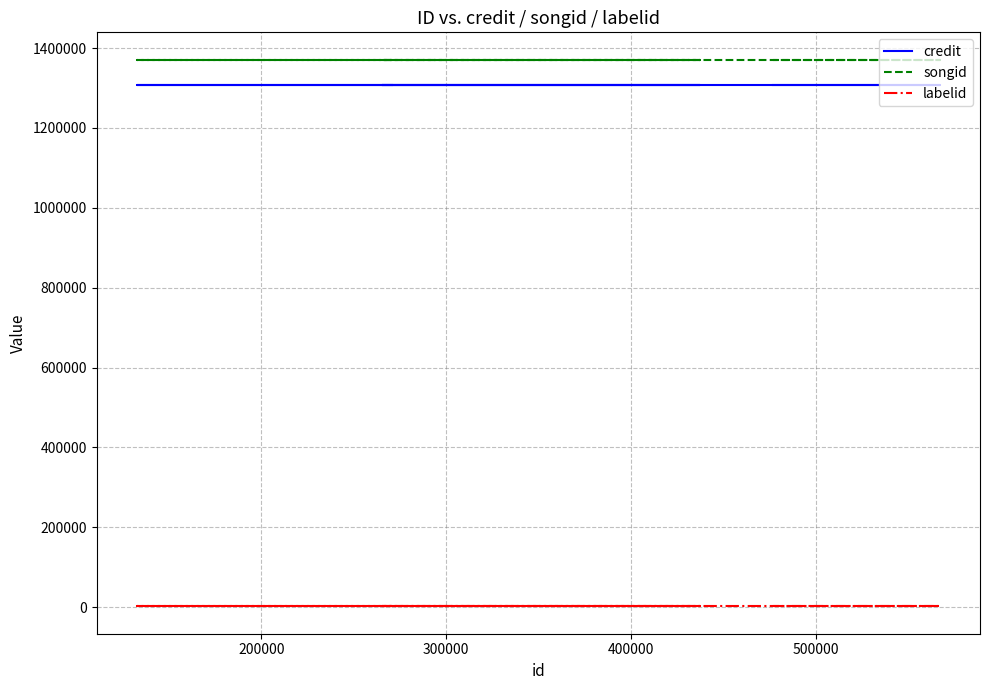

Which series has the largest total across all categories?

songid